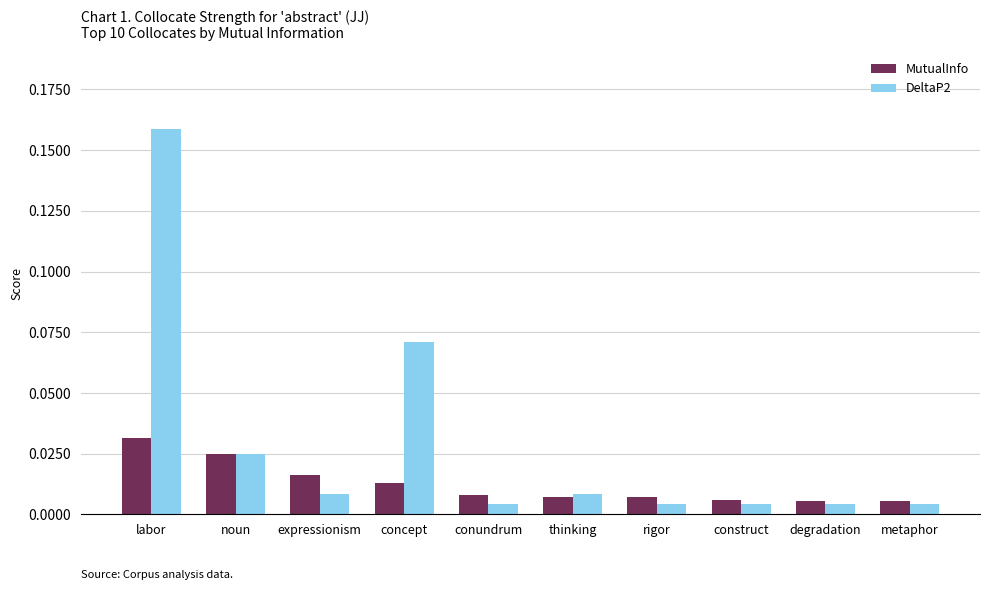

What are all the series names shown in the legend?

MutualInfo, DeltaP2